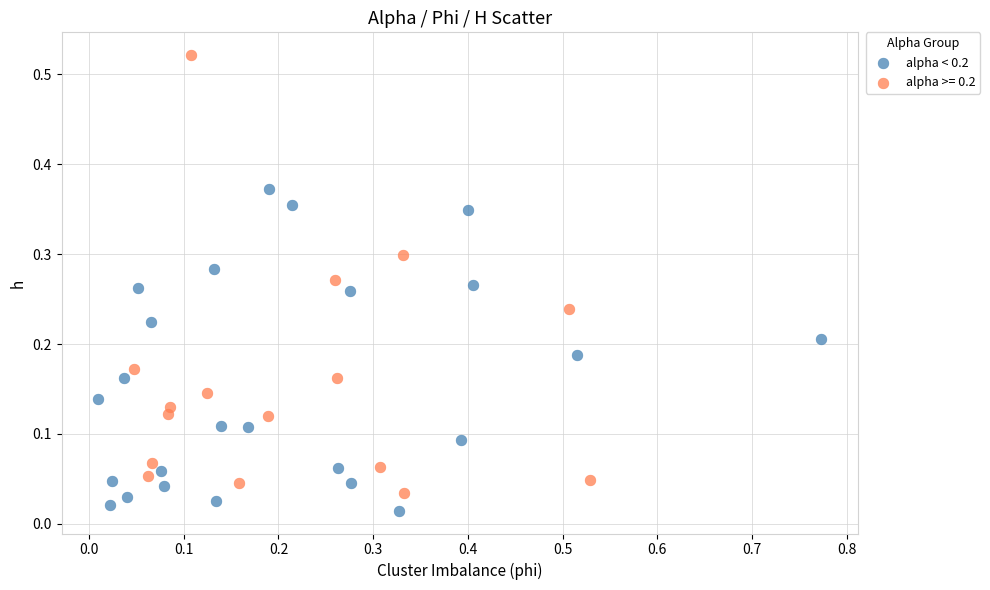

Which series has the largest Y range (max minus min)?

alpha >= 0.2